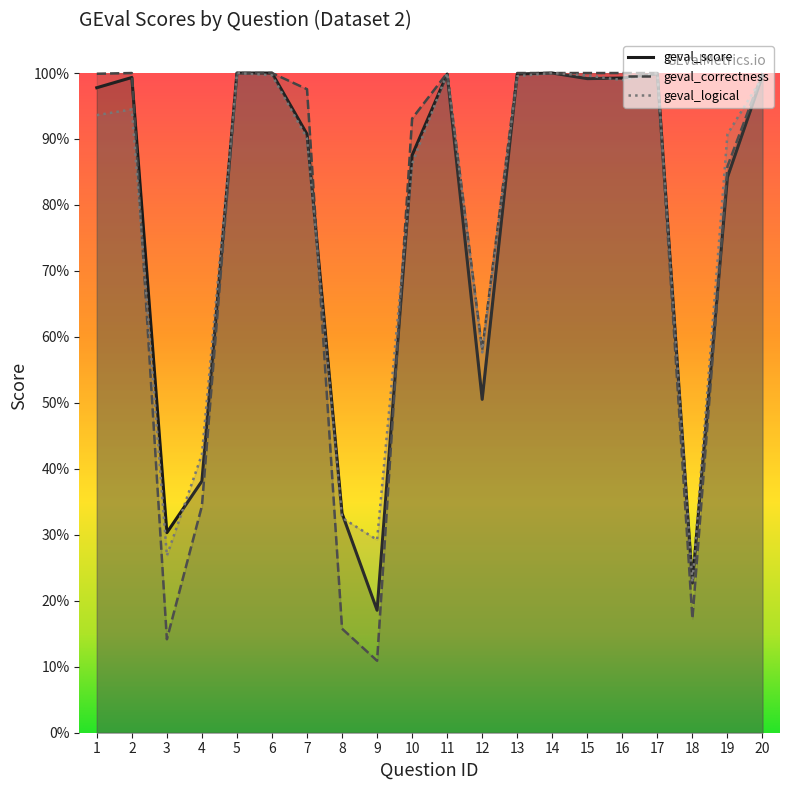

In geval_logical, how many points are higher than both neighbors (excluding endpoints)?

5